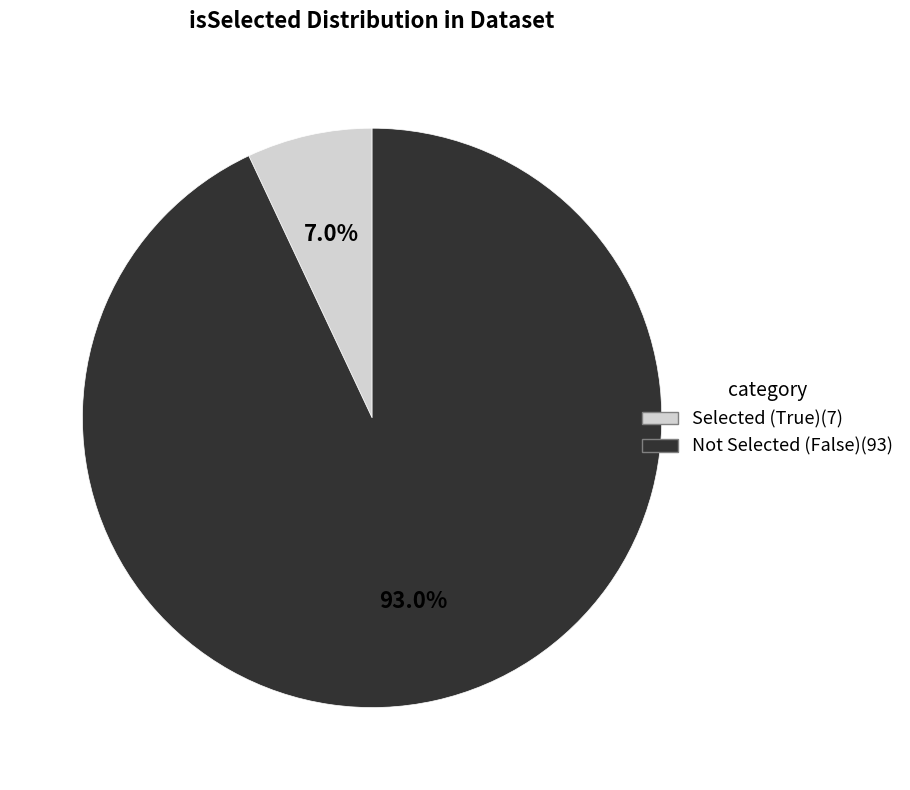

Is there a majority slice in this chart?

Yes